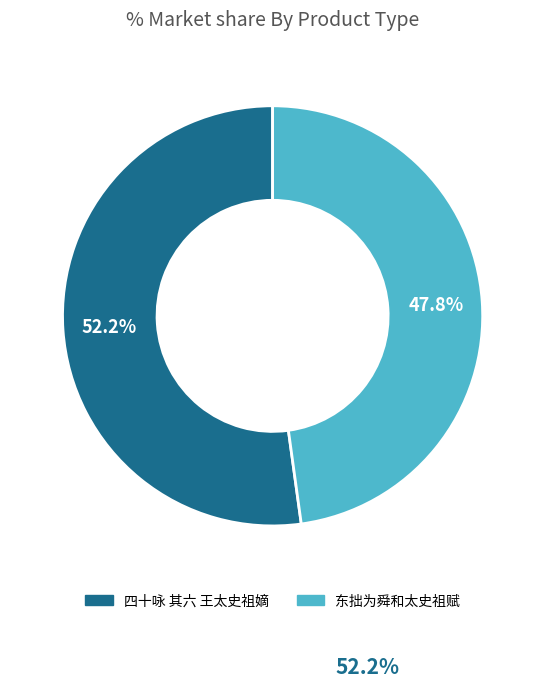

To the nearest percent, what percentage of the pie is 东拙为舜和太史祖赋?

48%